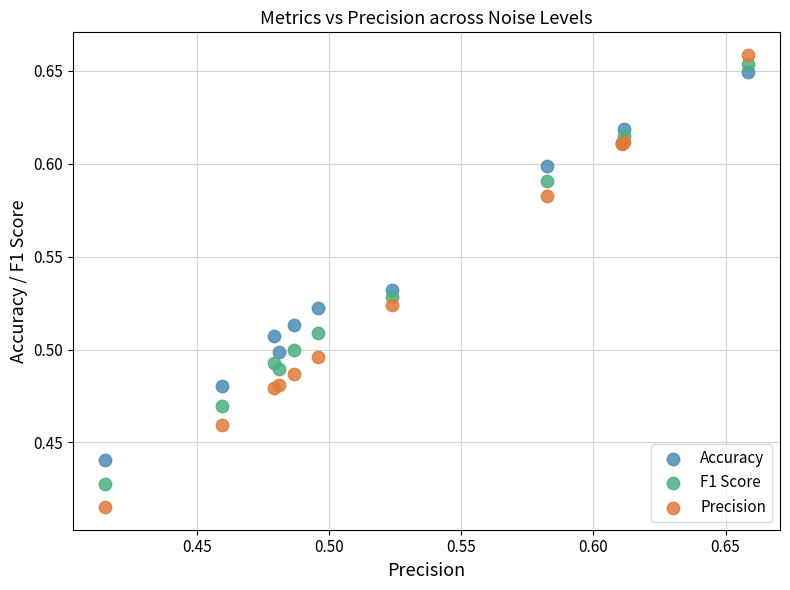

Which series contains the lowest Y value?

Precision